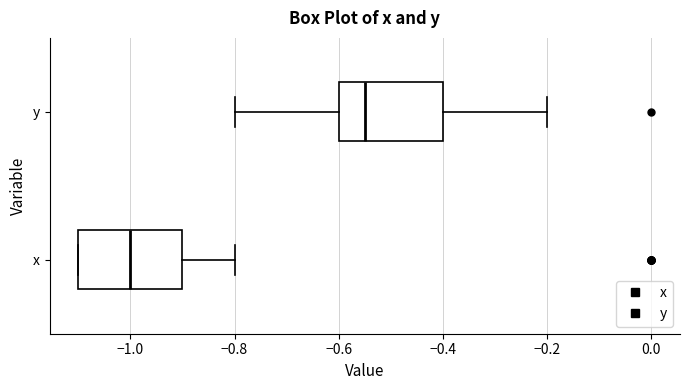

Where is the left edge of the box for y on the x-axis? The values are not printed on the chart, so give them approximately, as read against the axis.

-0.60